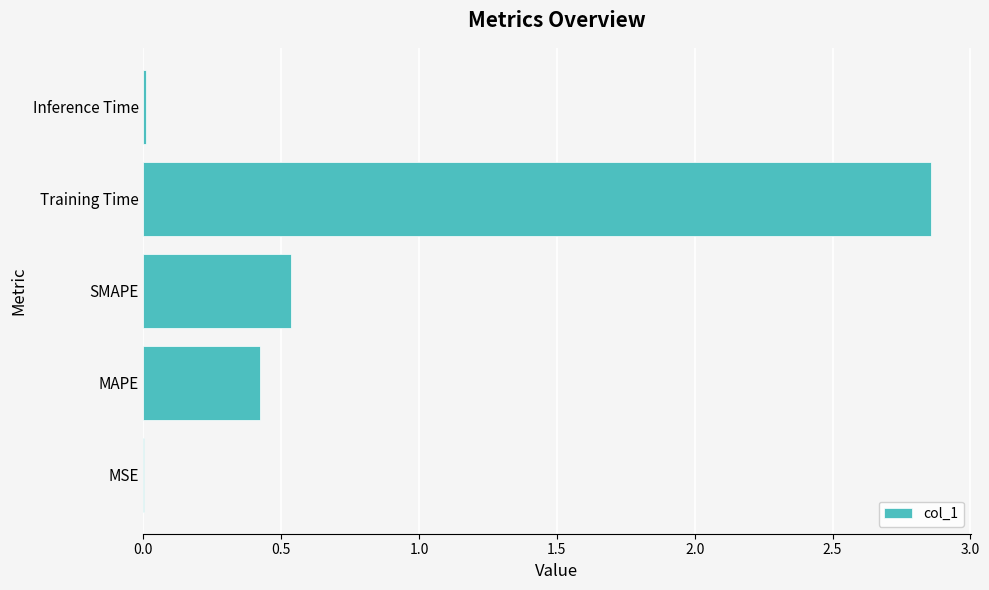

What is the sum of all values?

3.8